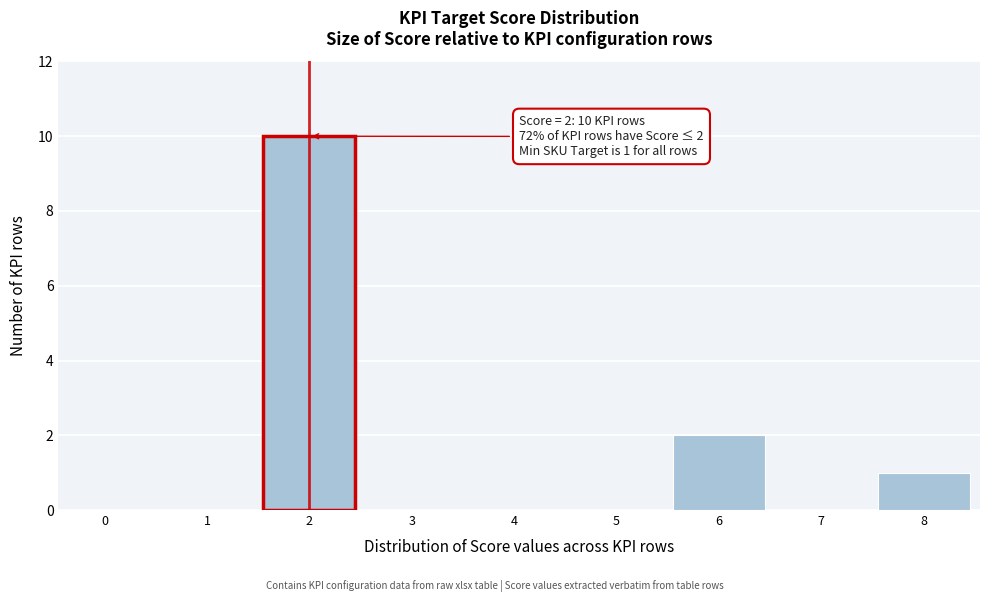

Reading right to left, what are all the values shown in this chart?

8=1	7=0	6=2	5=0	4=0	3=0	2=10	1=0	0=0